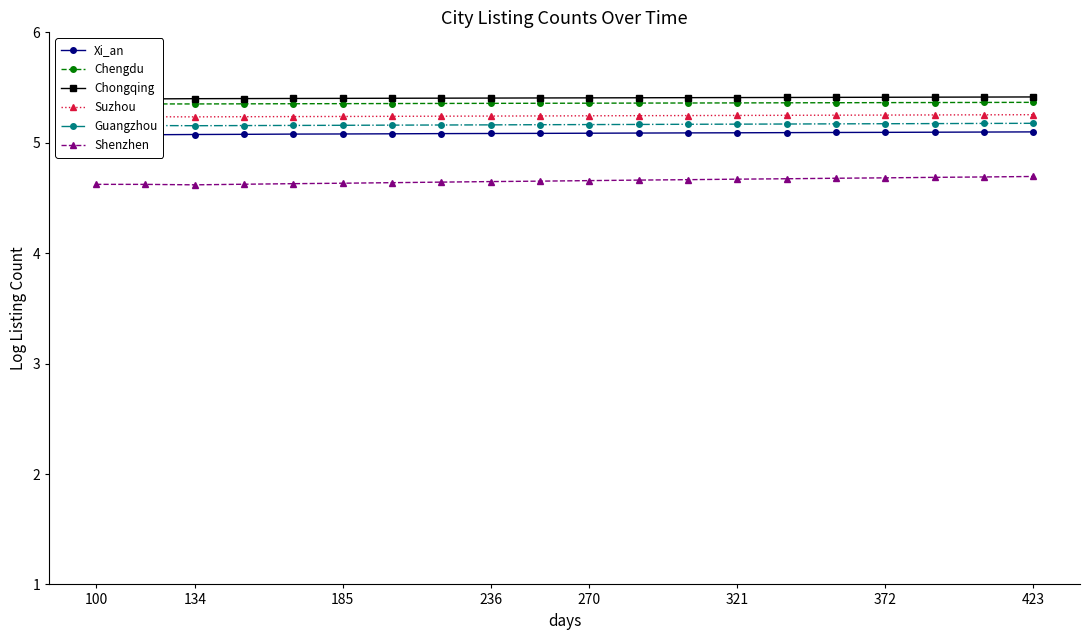

Is it true that Guangzhou equals 5.2 at 100?

True